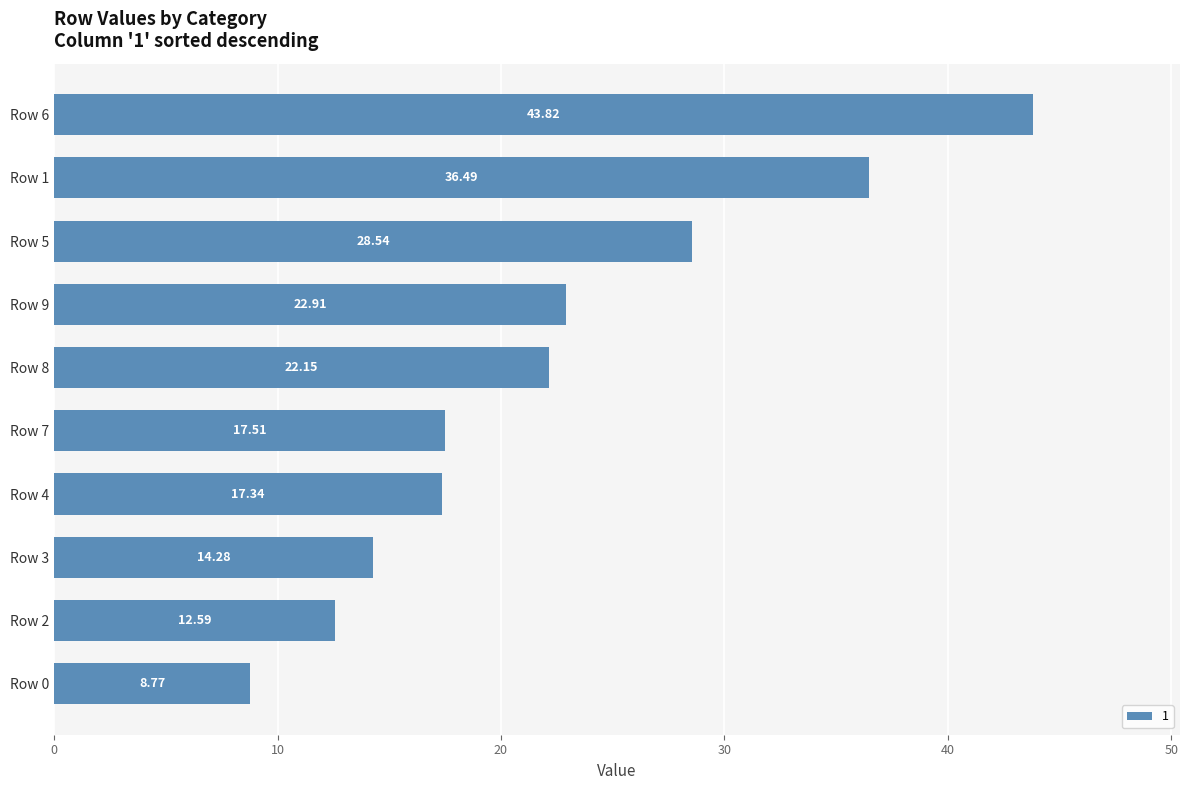

List the labels in order of value, smallest first.

Row 0, Row 2, Row 3, Row 4, Row 7, Row 8, Row 9, Row 5, Row 1, Row 6